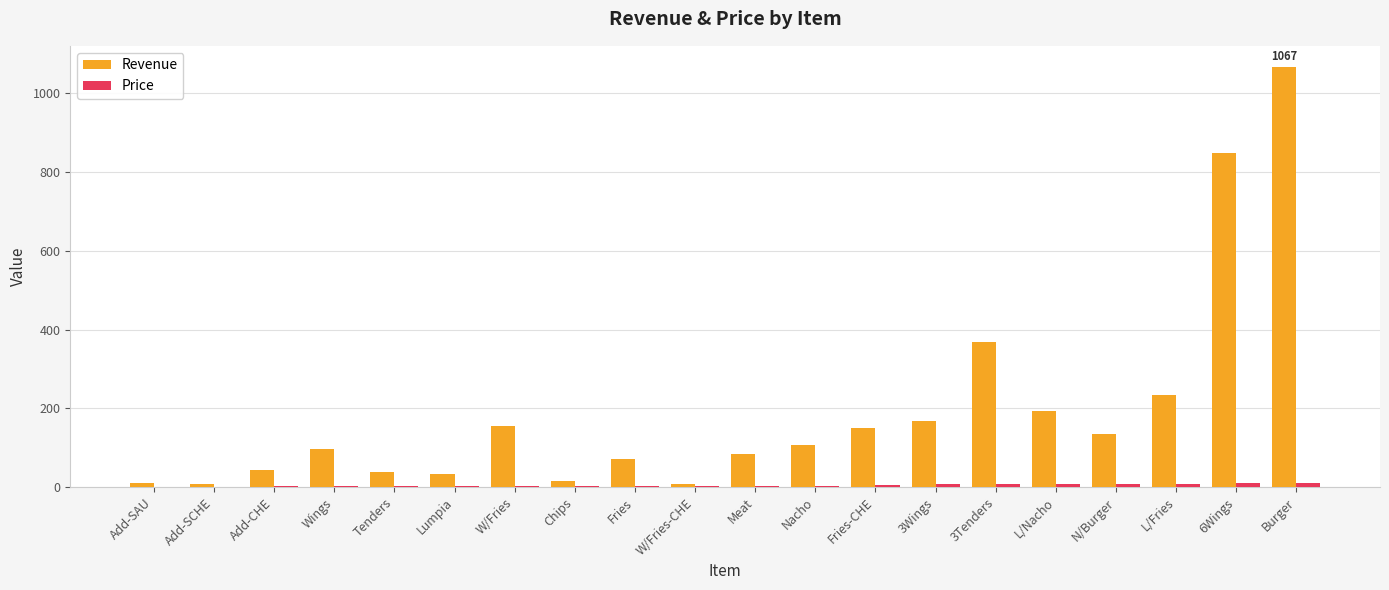

Between L/Nacho and 6Wings, which series saw the biggest shift?

Revenue